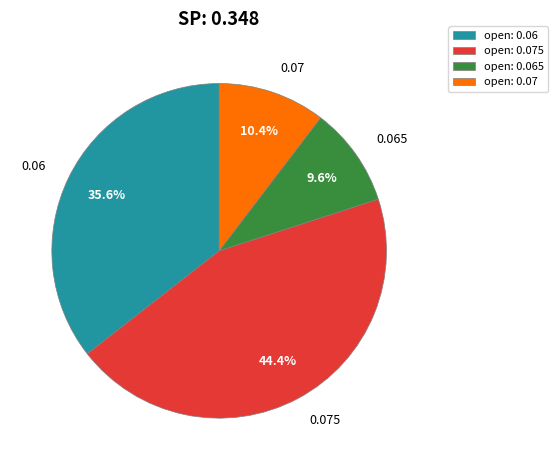

To the nearest percent, what is the average slice percentage?

25%